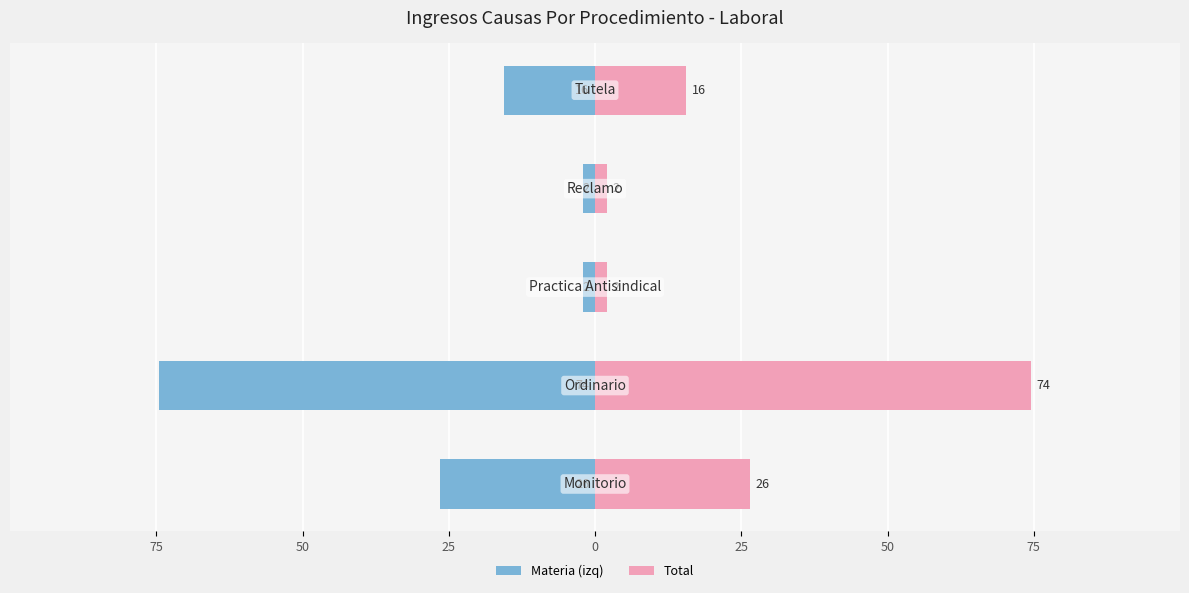

What is the spread (max minus min) of values at 25?

4.0